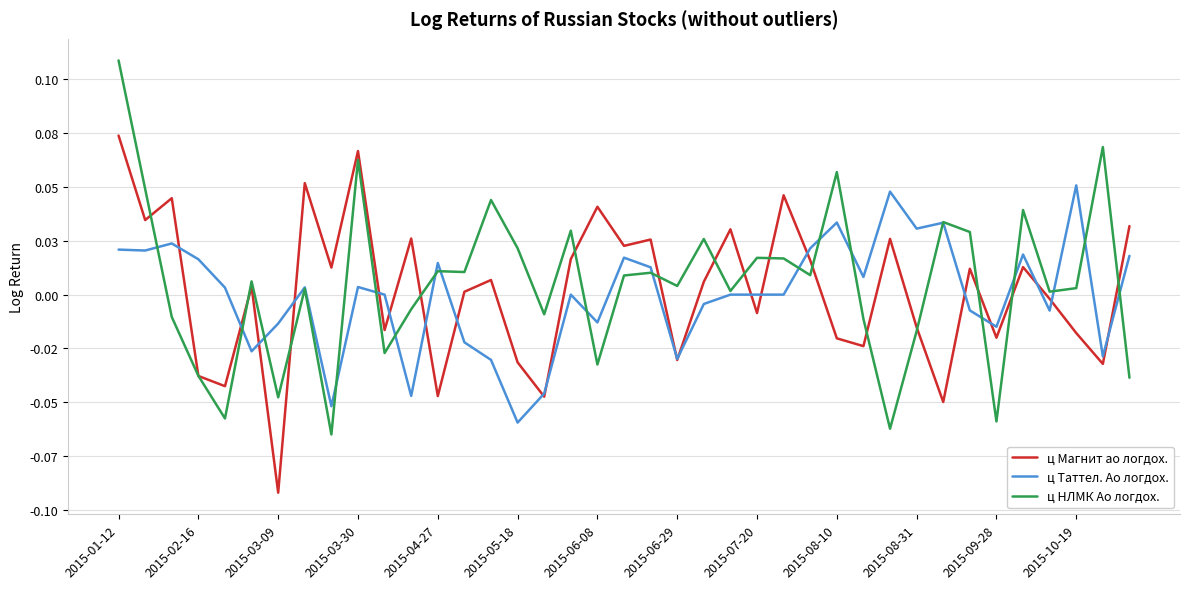

Does the chart have visible grid lines?

Yes